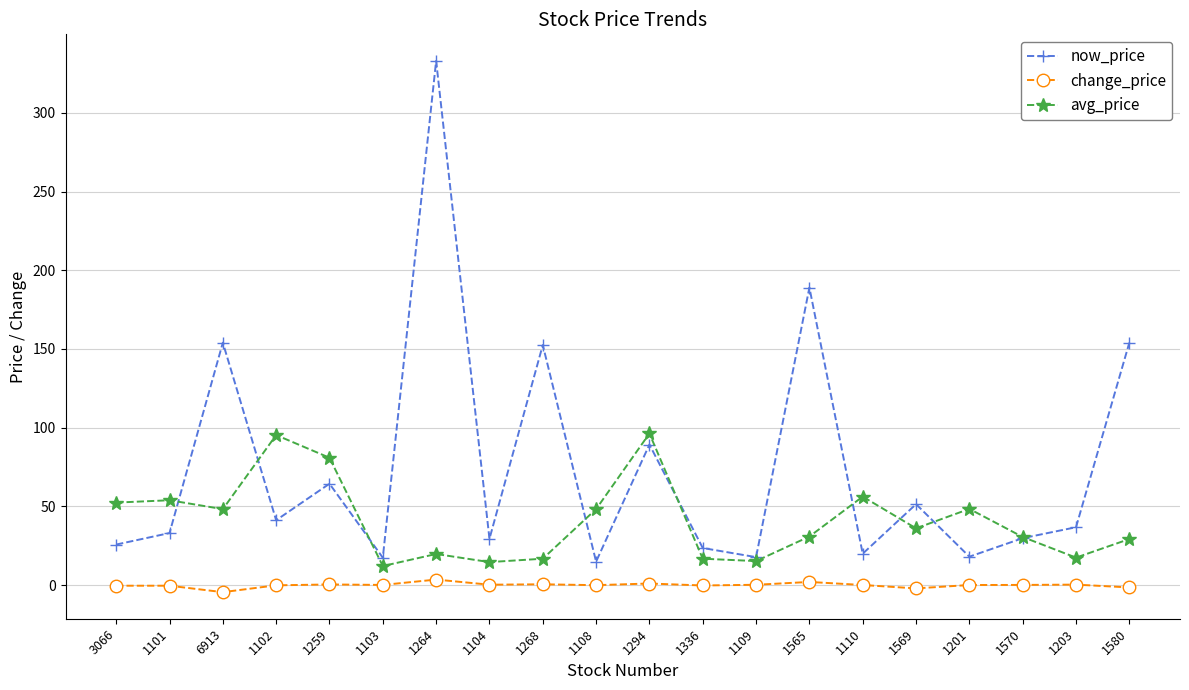

What is the greatest value displayed?

333.0